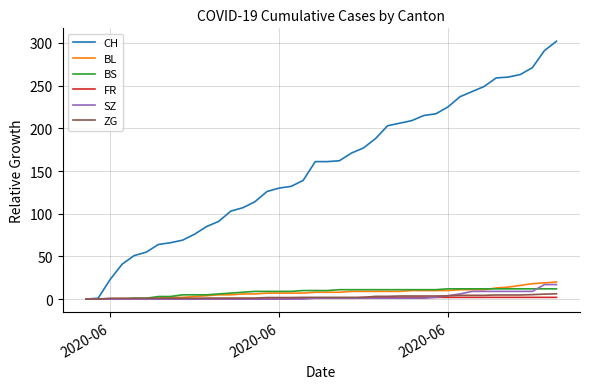

Which series has the largest total across all categories?

CH